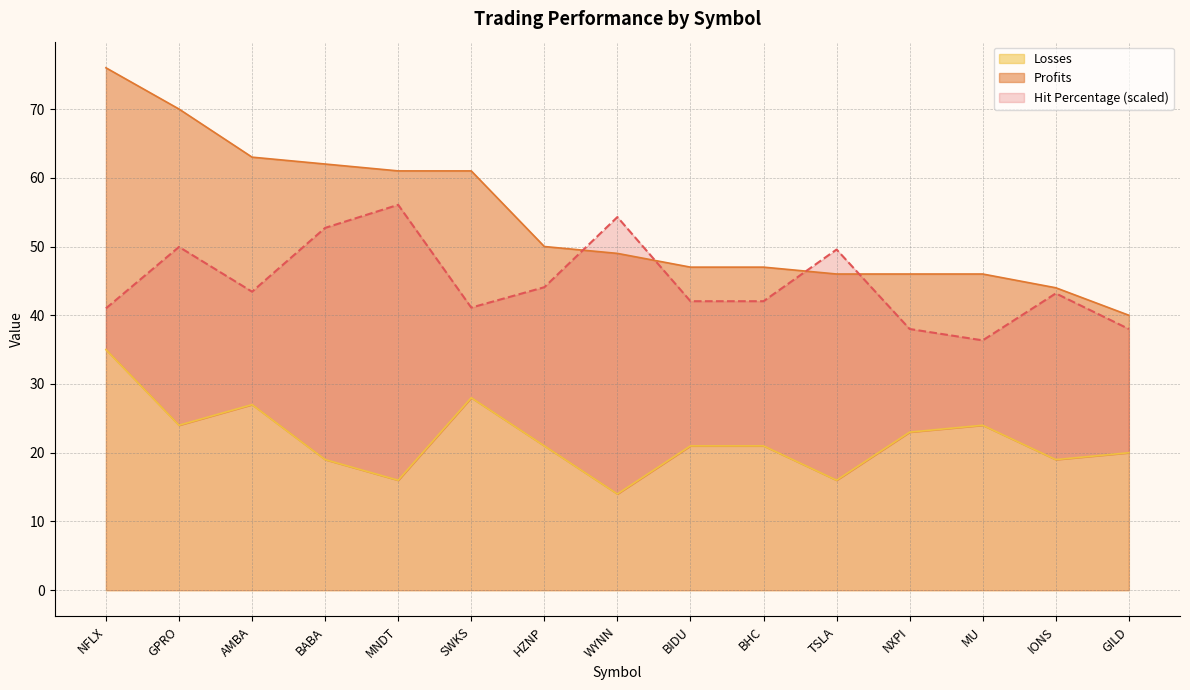

Does the chart display data point markers on the line(s)?

No